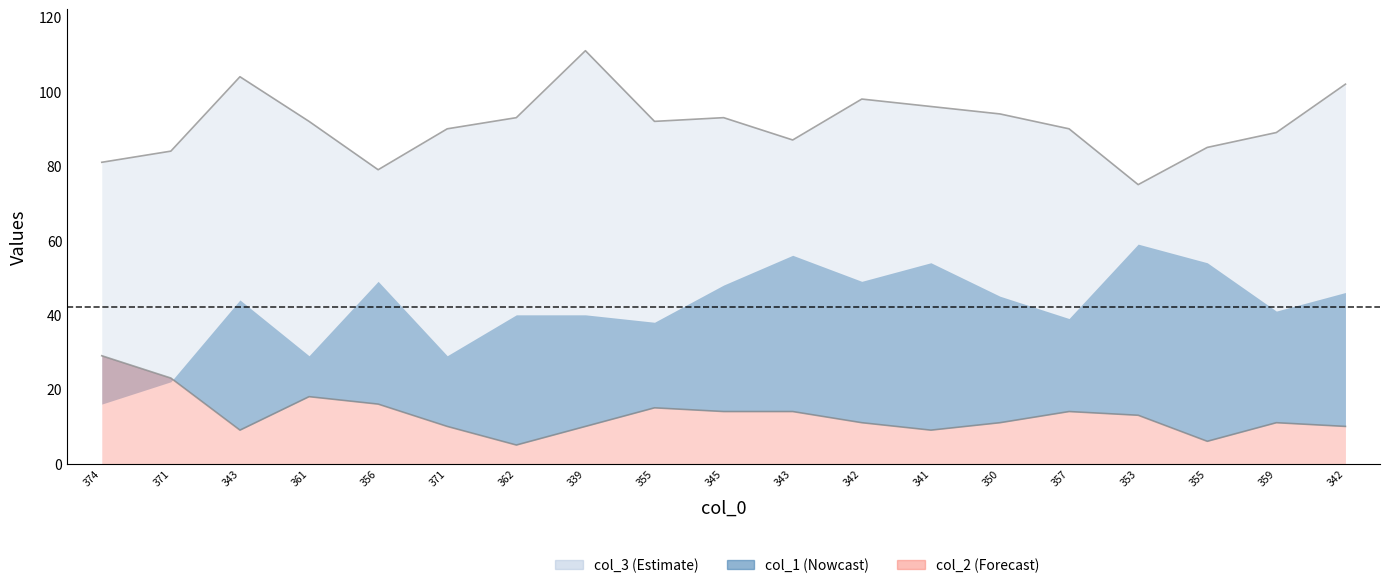

What is the difference between the highest and lowest values at 350?

83